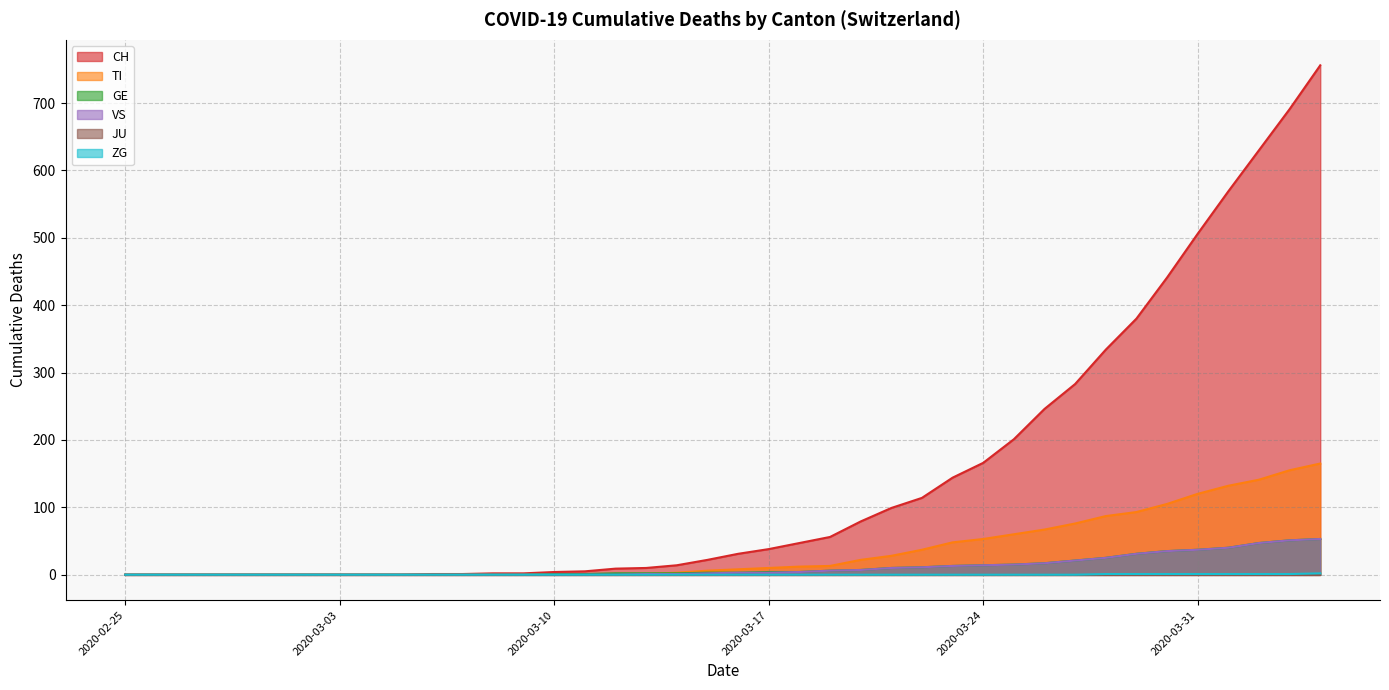

What is the greatest value displayed?

756